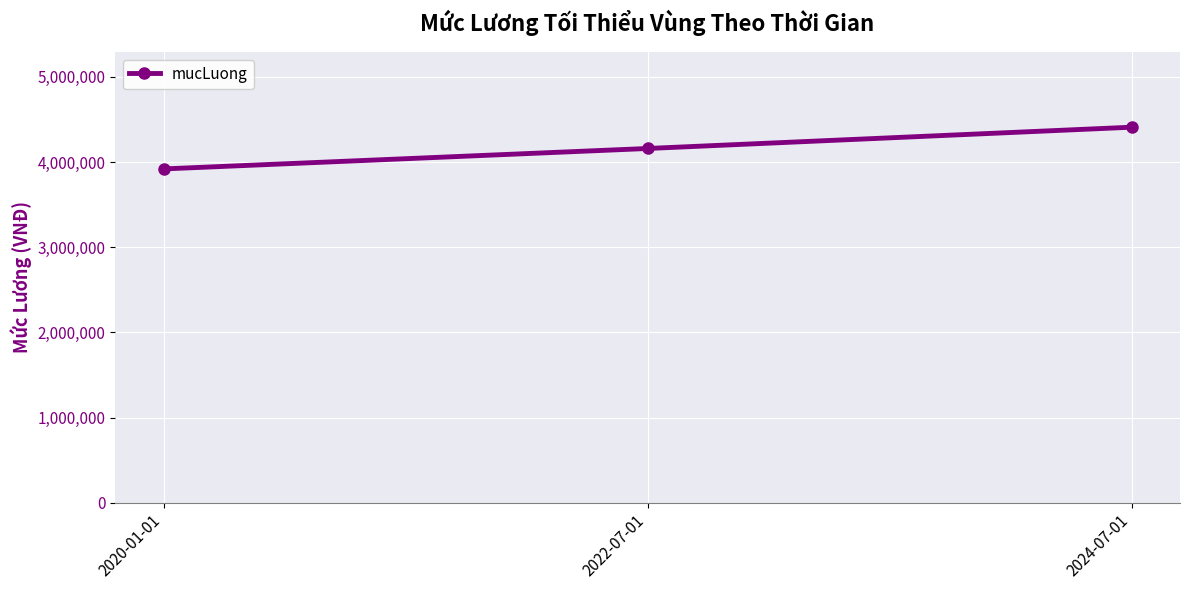

What is the change in value from 2020-01-01 to 2022-07-01?

+240000